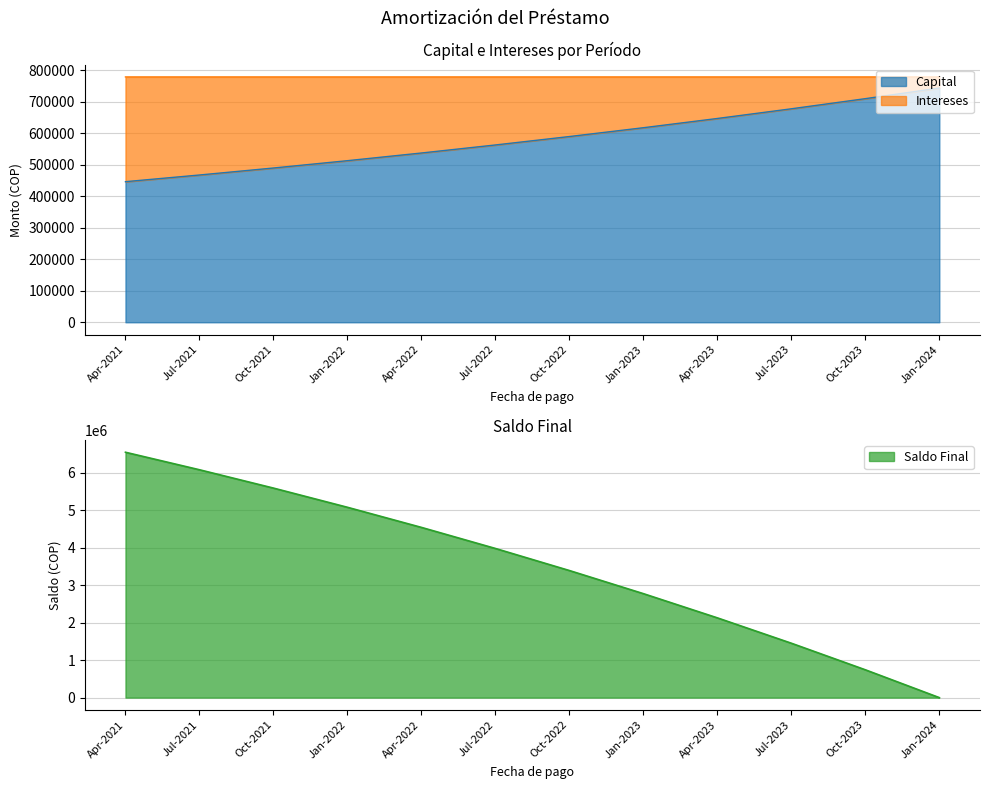

At which category is the sum across all series the highest?

Apr-2021